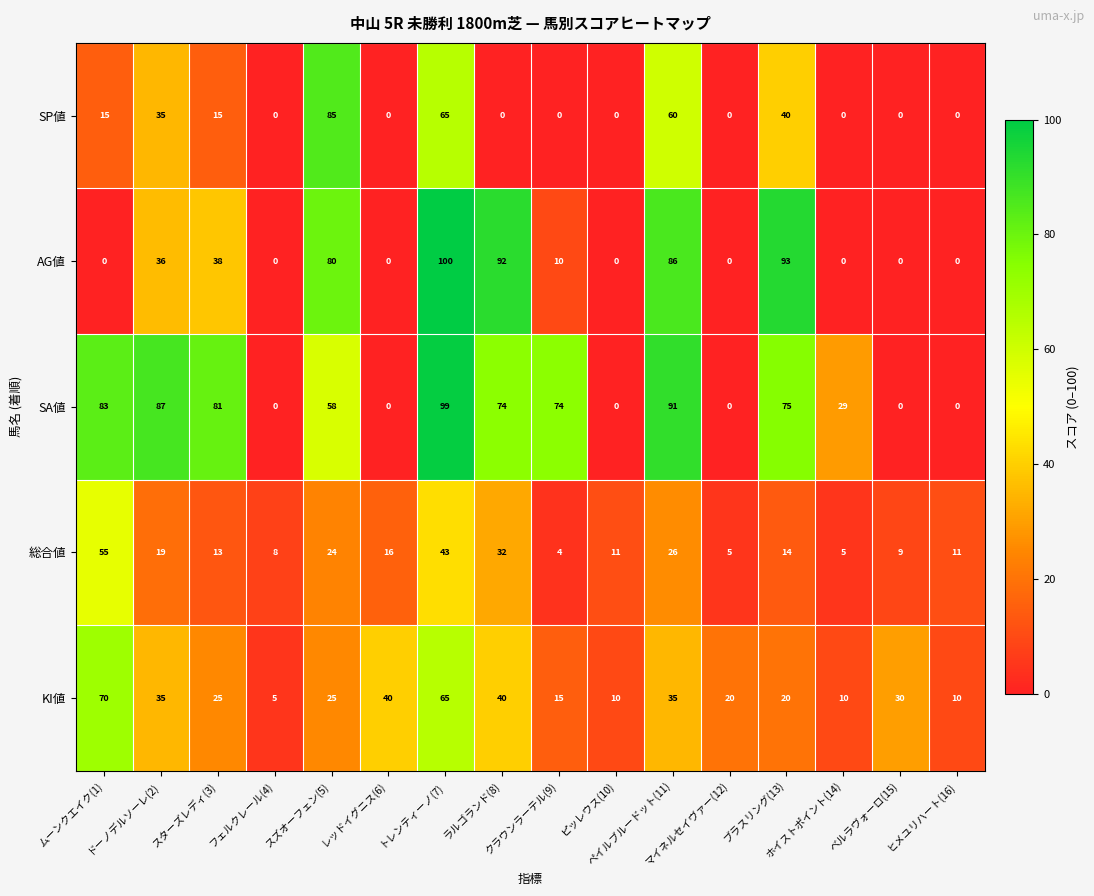

At which category does the chart reach its peak across all series?

トレンティーノ(7)